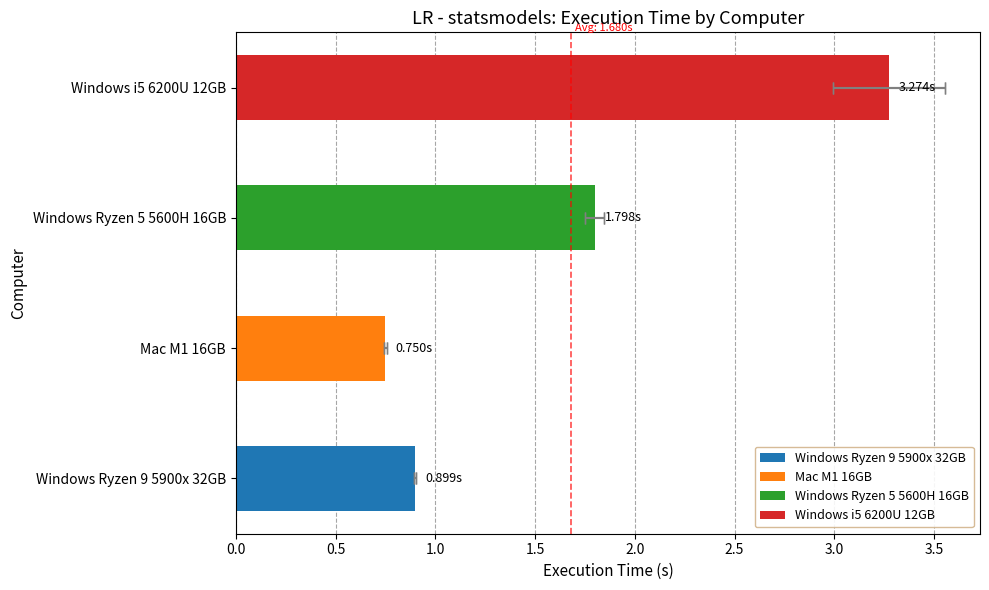

The Mac M1 16GB series shows 0.7 at 4. True or false?

True